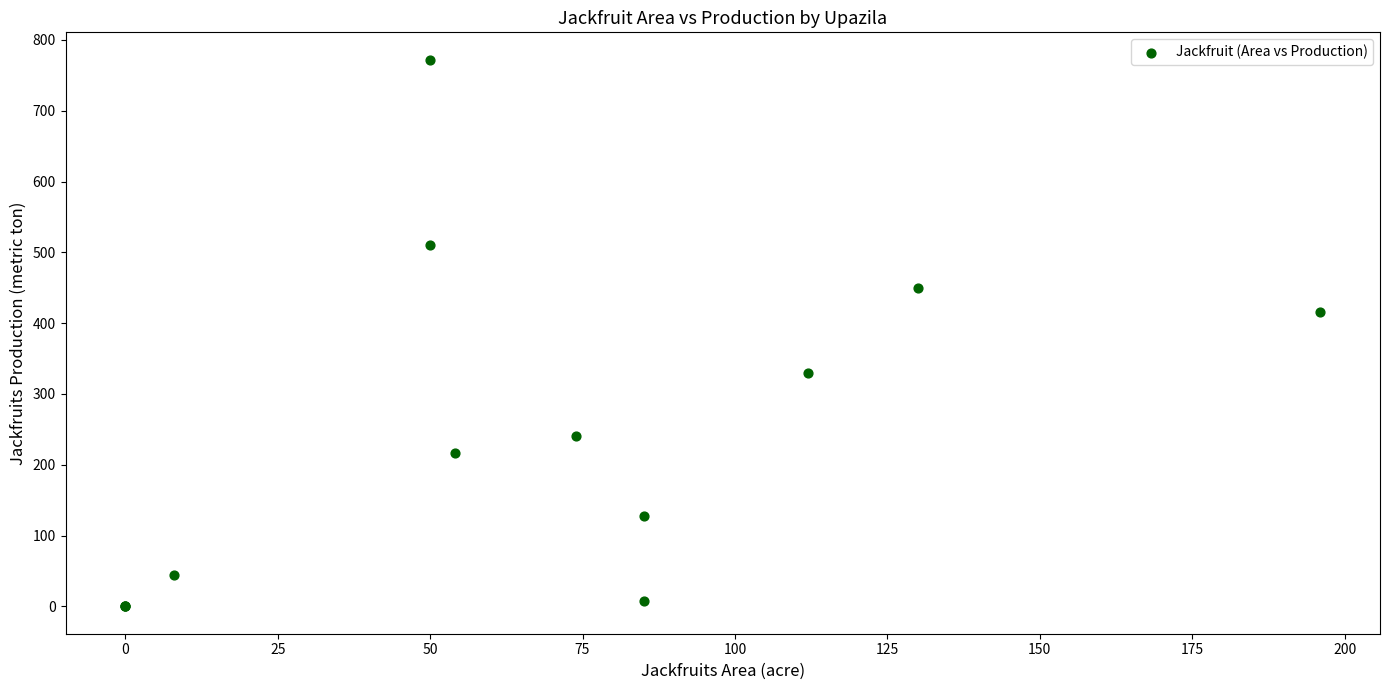

What Y value in the scatter plot is closest to 386?

416.0